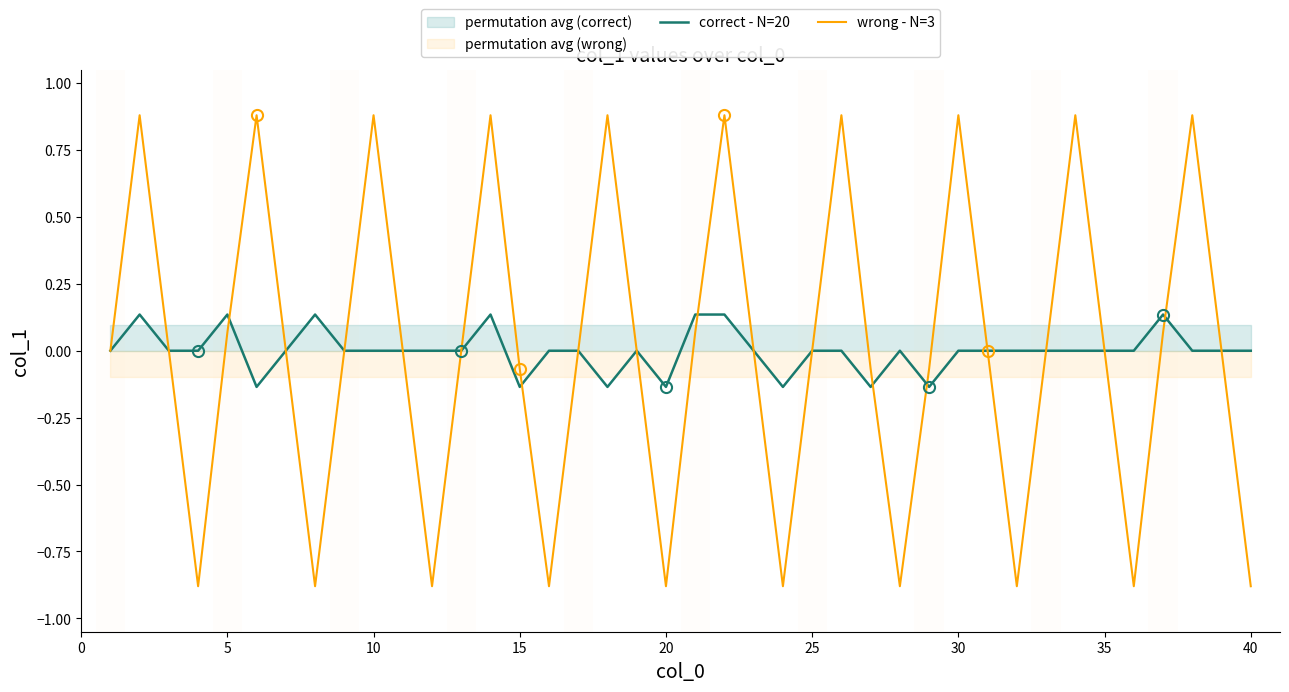

How many values in the correct - N=20 series exceed 0?

7